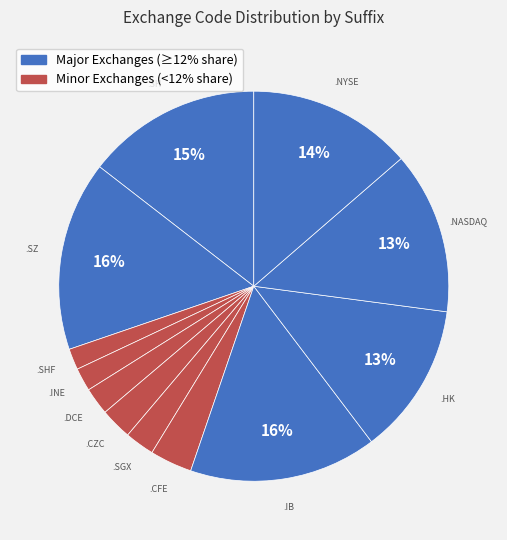

How many segments does this pie chart have?

12